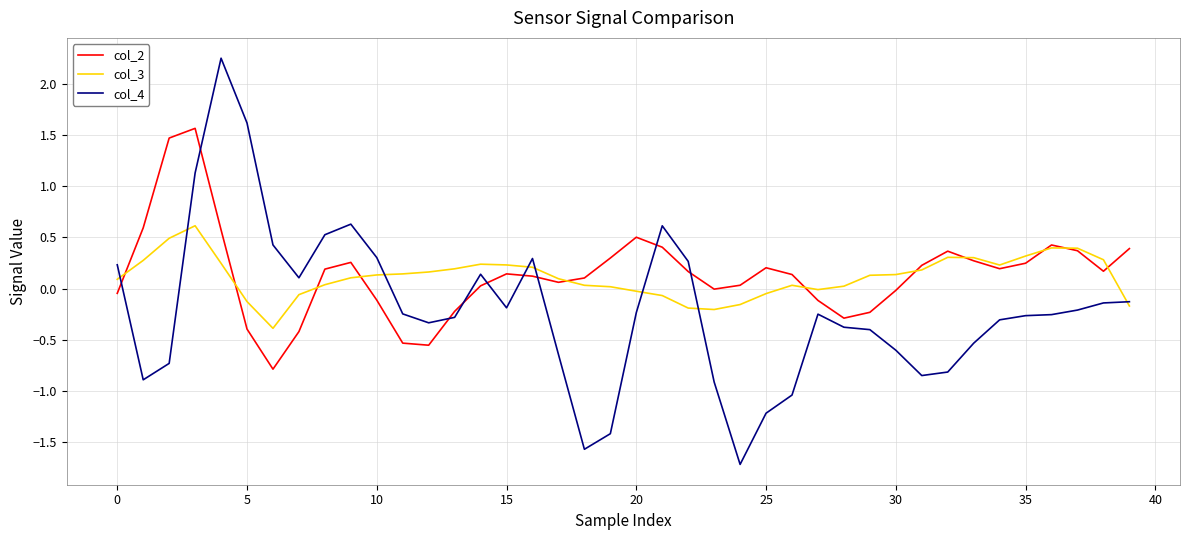

Rank the series by their maximum value, from lowest to highest.

col_3, col_2, col_4